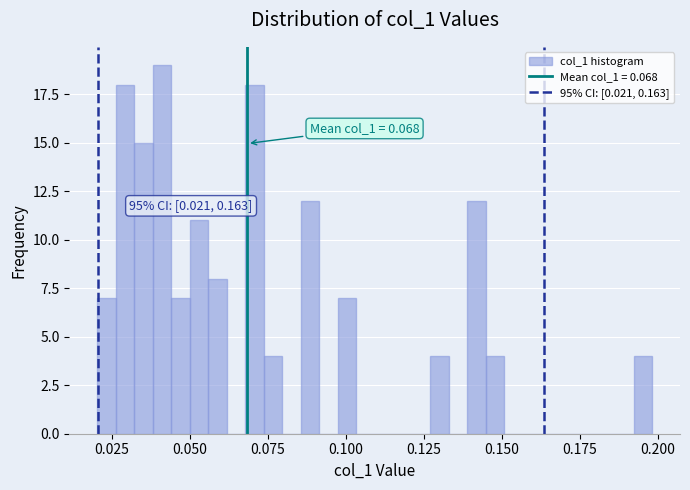

Read against the x-axis, roughly where is the centre of the tallest bar?

0.040